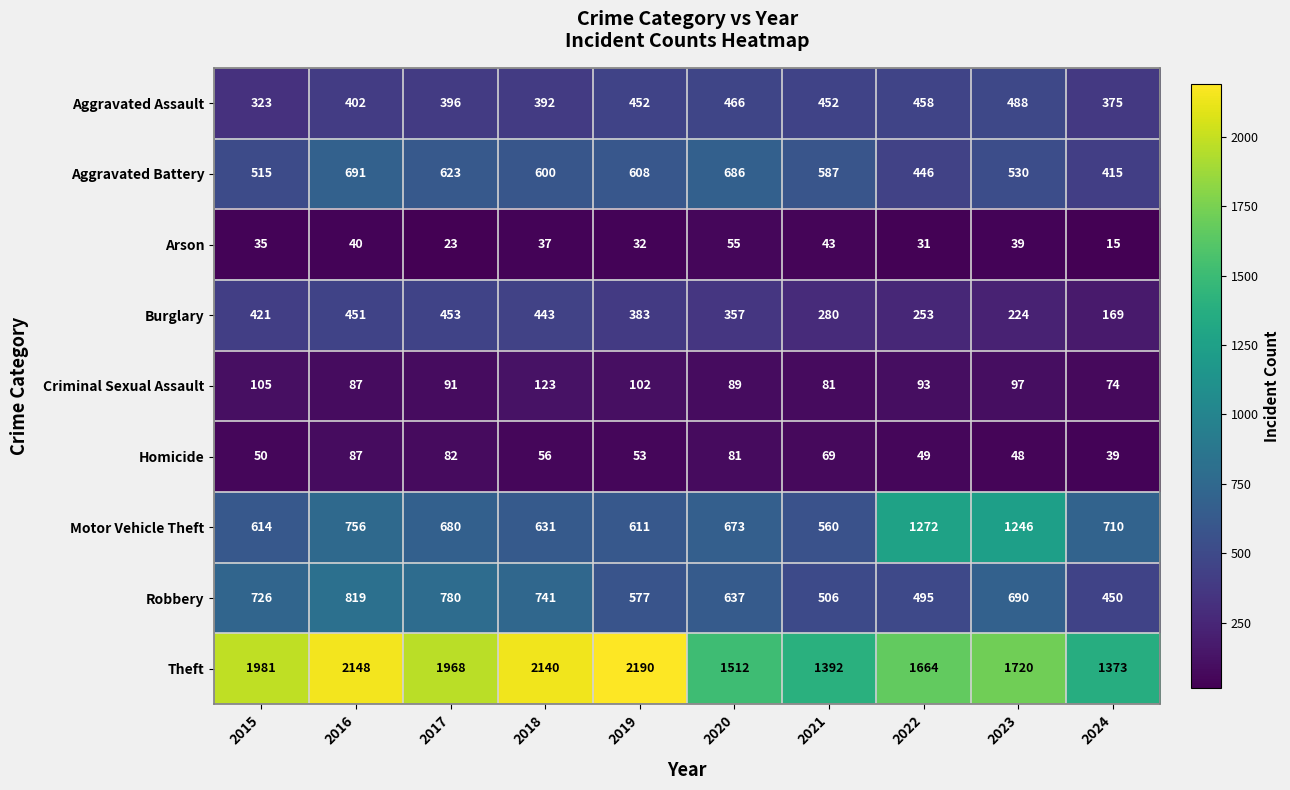

List the labels in order of Robbery value, largest first.

2016, 2017, 2018, 2015, 2023, 2020, 2019, 2021, 2022, 2024